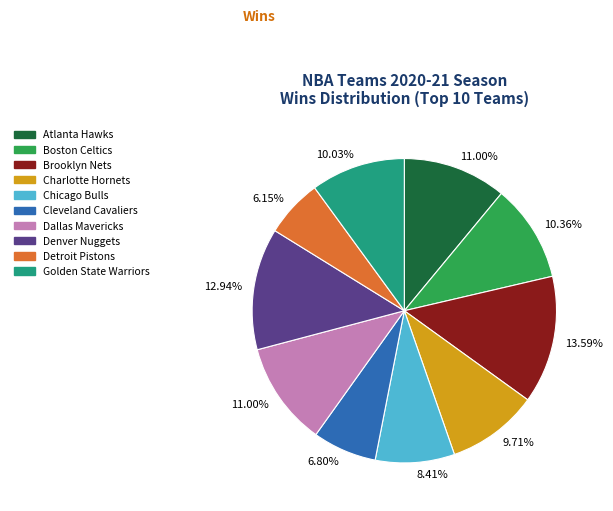

Does any single category account for the majority?

No